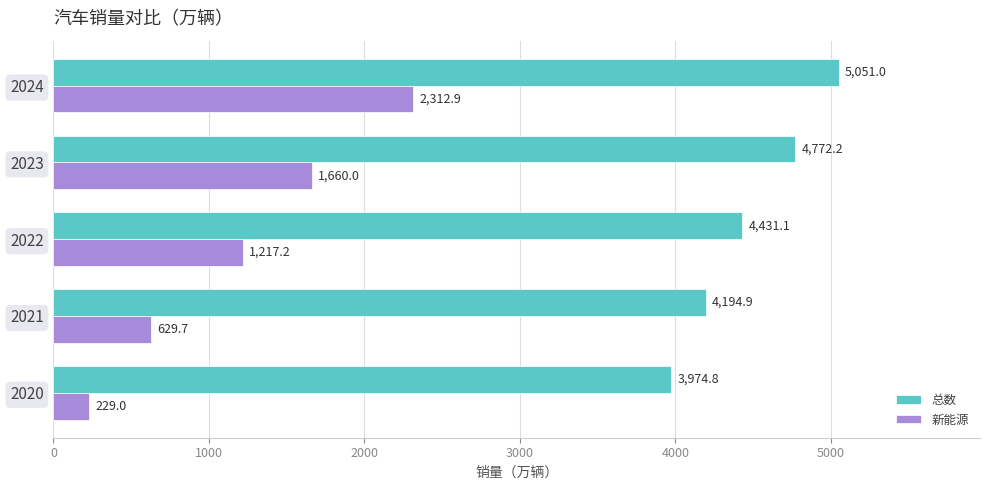

At how many categories does at least one series exceed 2110?

5